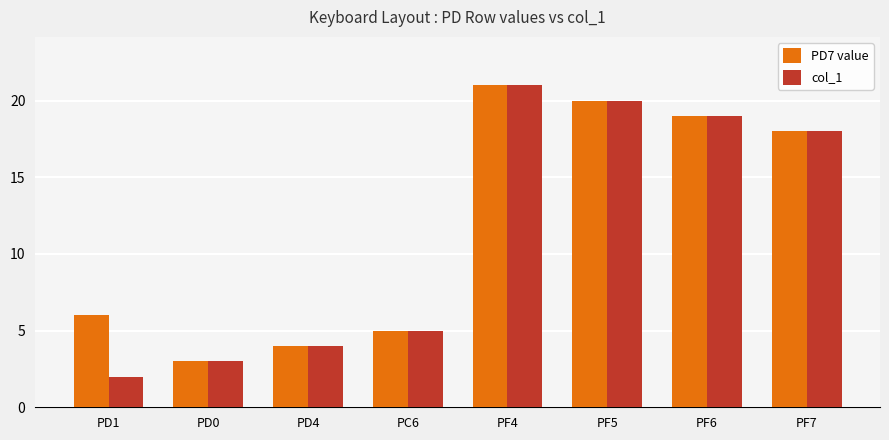

Reading right to left, transcribe all the data shown in this chart.

PD7 value: 18	19	20	21	5	4	3	6
col_1: 18	19	20	21	5	4	3	2